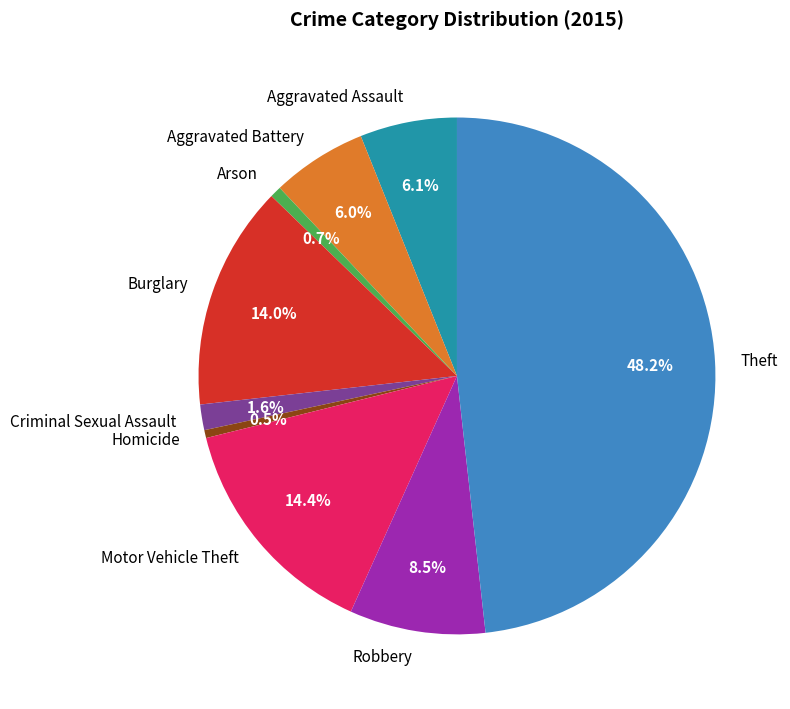

Which has a higher value, Motor Vehicle Theft or Criminal Sexual Assault?

Motor Vehicle Theft